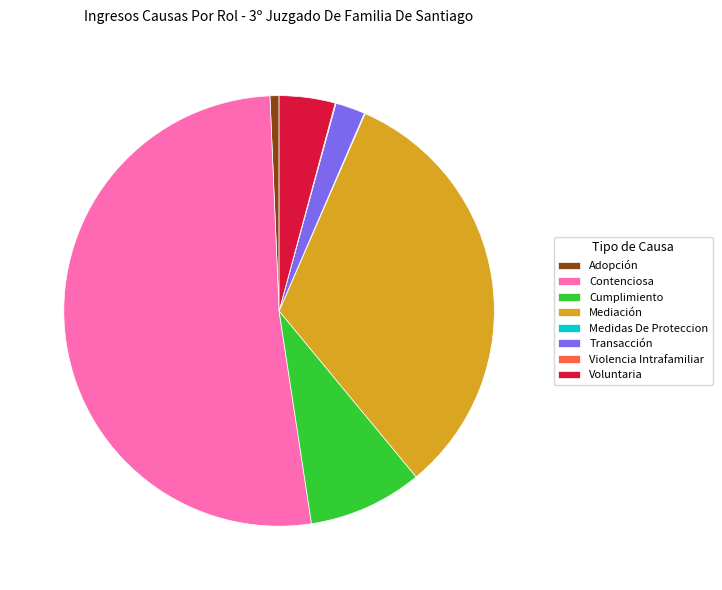

Is there a majority slice in this chart?

Yes